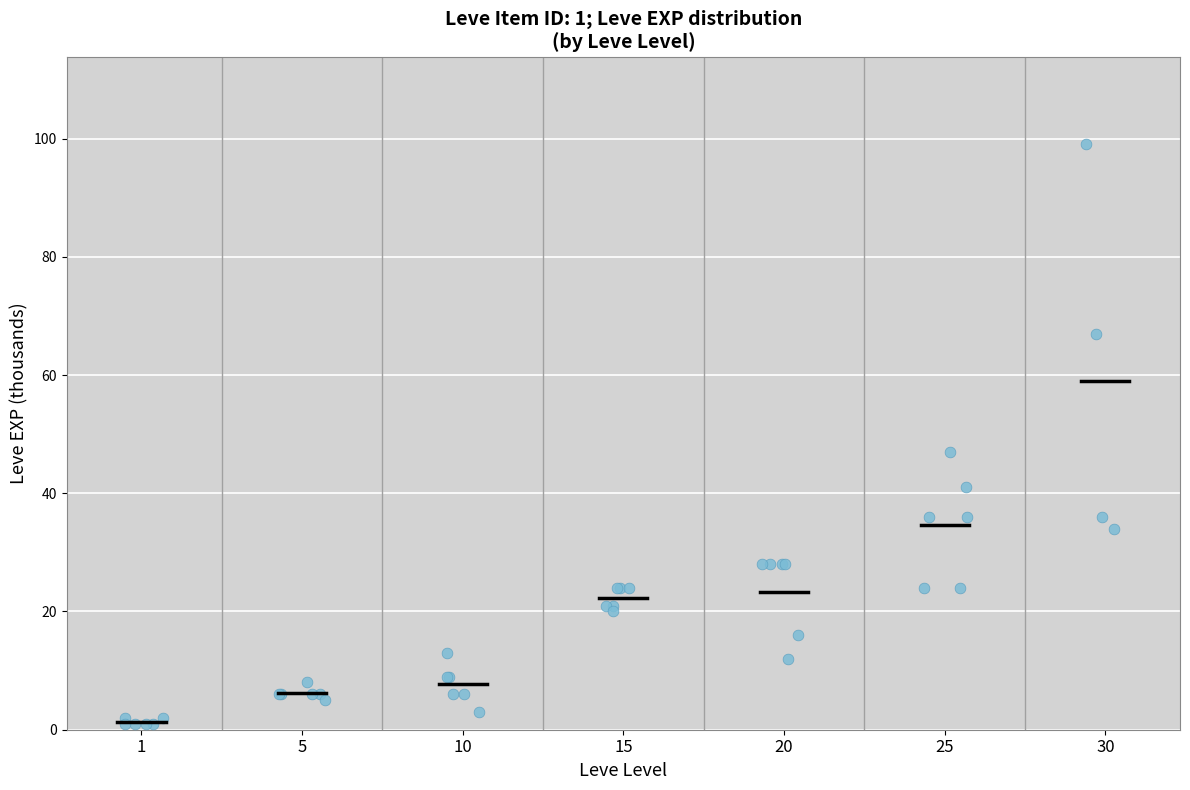

What Y value in the scatter plot is closest to 50?

47